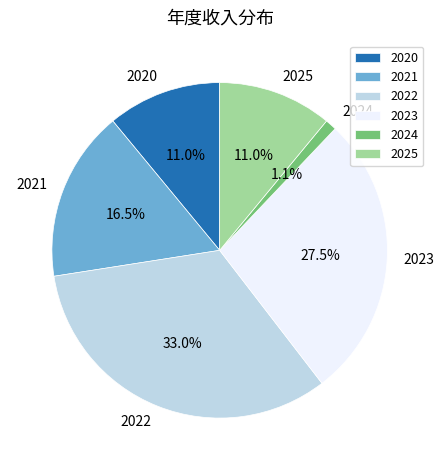

What percentage is the 2022 slice, to the nearest percent?

33%